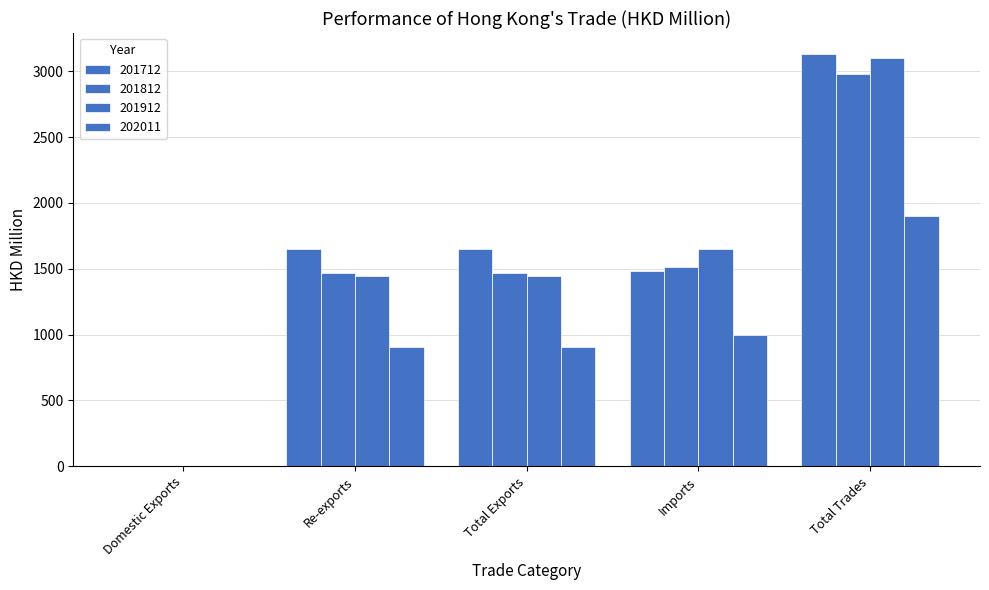

Which series changed the most between Re-exports and Total Exports?

201712